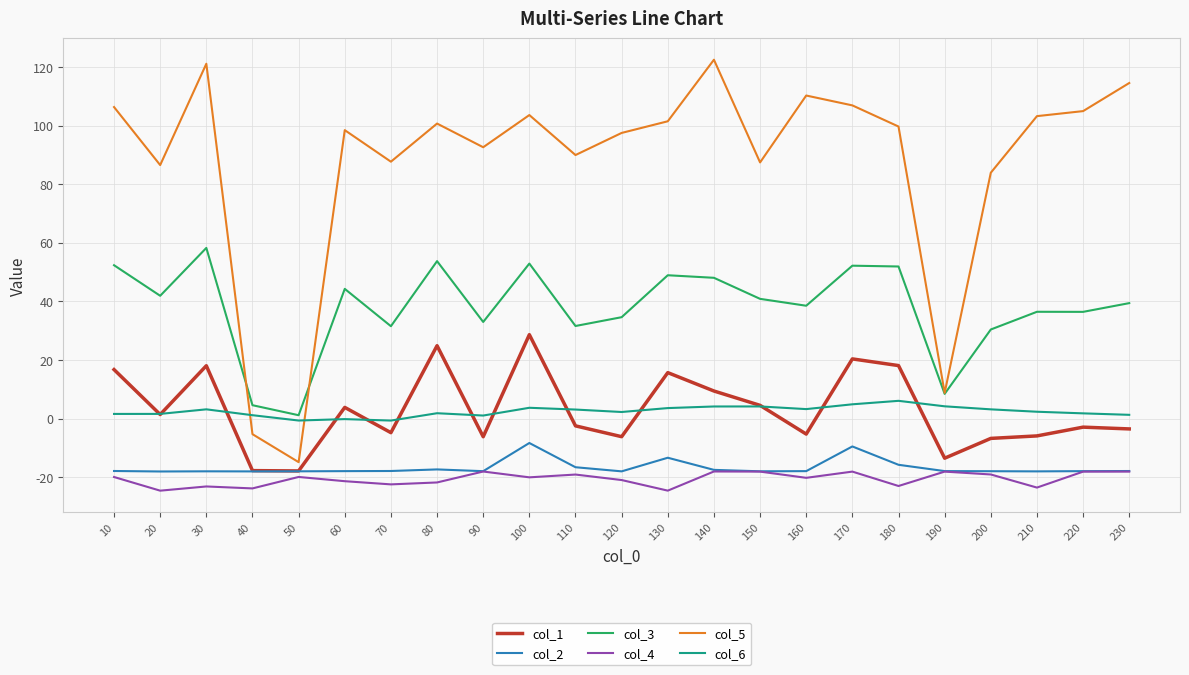

The value of col_2 at 210 is -6.2. True or false?

False